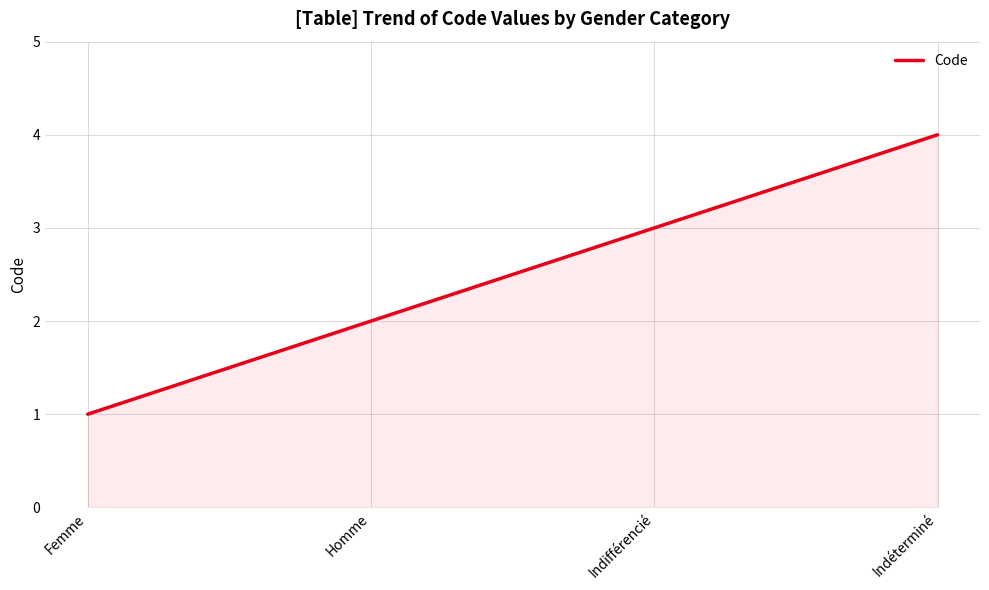

What is the minimum value shown in the chart?

1